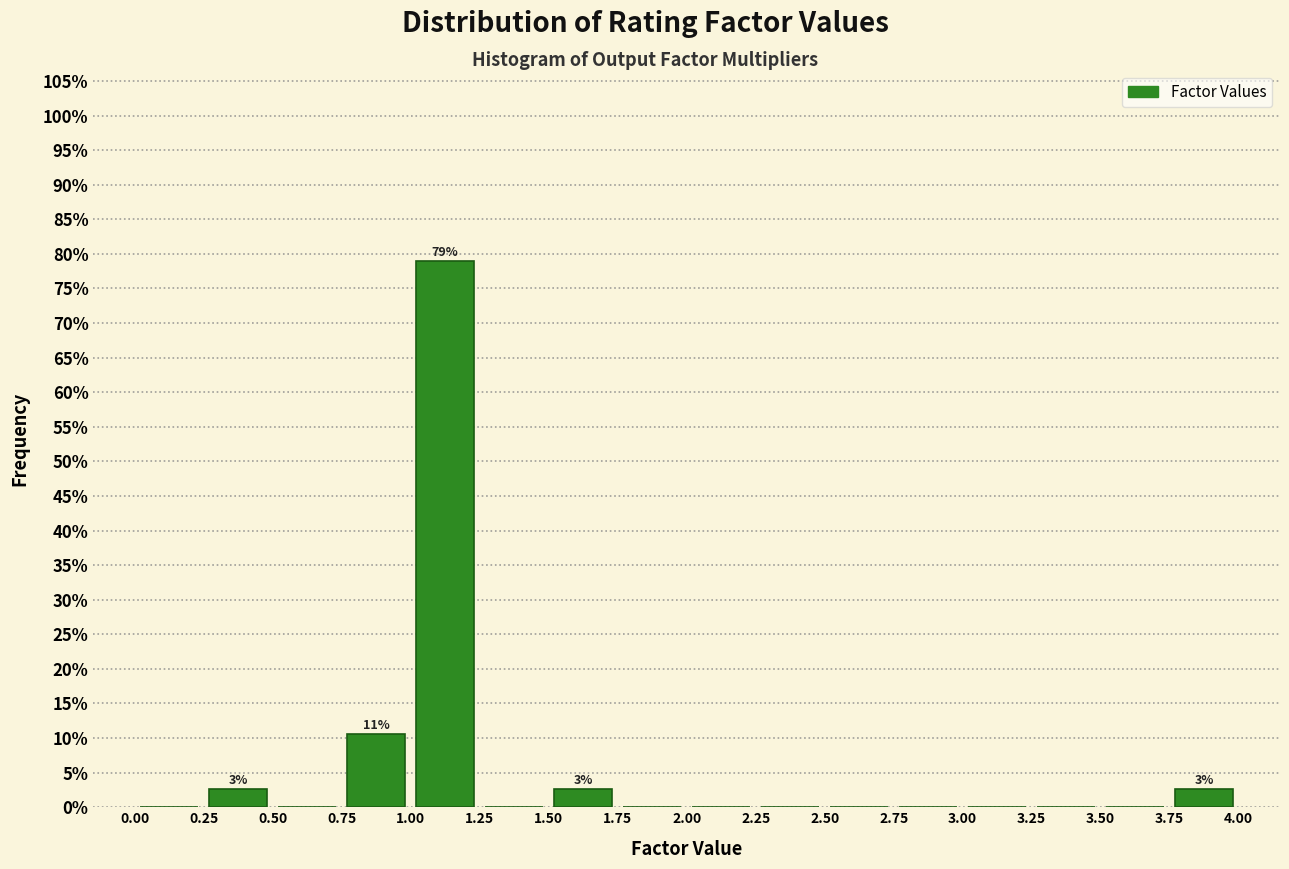

Over which range of the x-axis is the bar tallest?

1.00 to 1.25